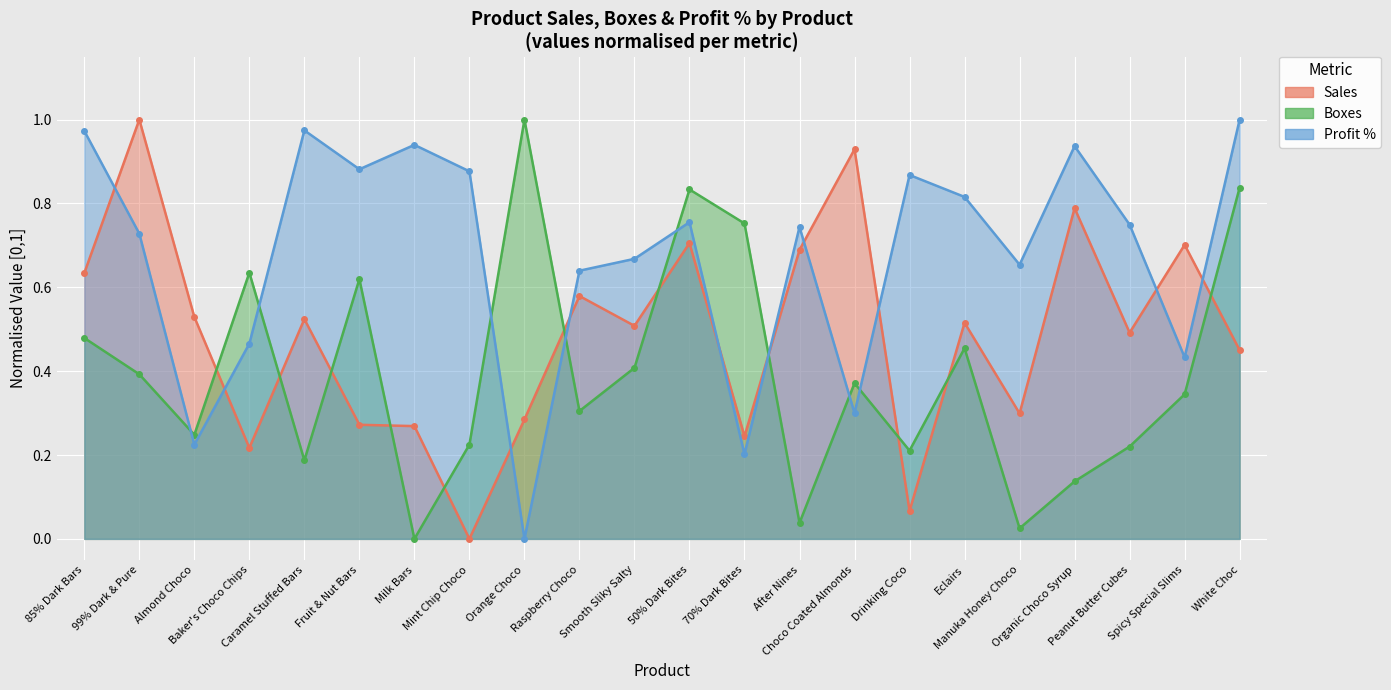

What is the sum of all Profit % values?

14.8